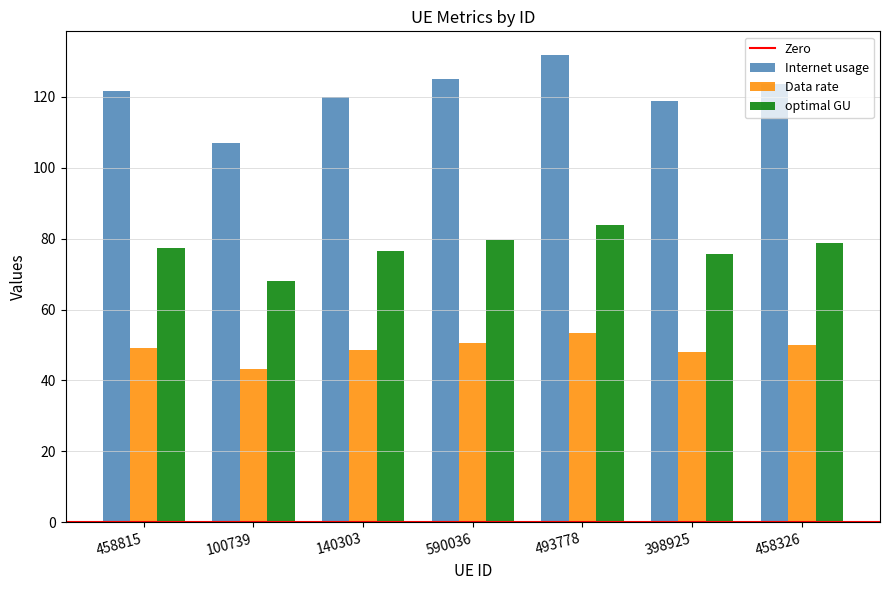

At which label does Data rate reach its peak?

493778